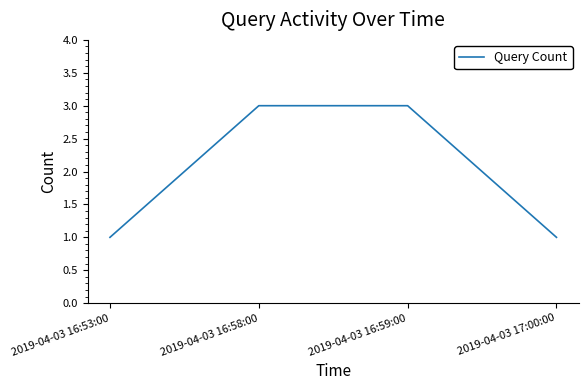

How many values are between 1 and 3?

4